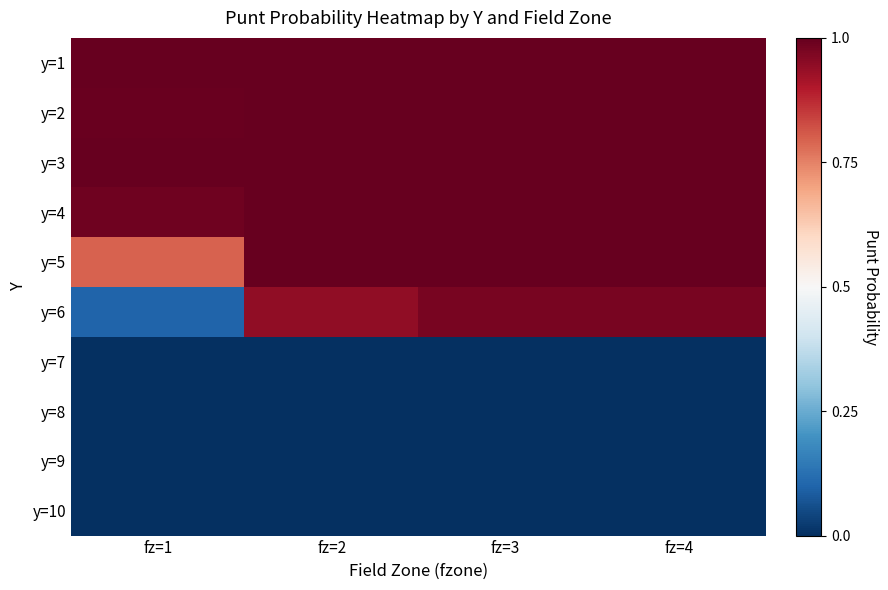

Reading right to left, what are all the values shown in this chart?

y=1: fz=4=1.0	fz=3=1.0	fz=2=1.0	fz=1=1.0
y=2: fz=4=1.0	fz=3=1.0	fz=2=1.0	fz=1=1.0
y=3: fz=4=1.0	fz=3=1.0	fz=2=1.0	fz=1=1.0
y=4: fz=4=1.0	fz=3=1.0	fz=2=1.0	fz=1=1.0
y=5: fz=4=1.0	fz=3=1.0	fz=2=1.0	fz=1=0.8
y=6: fz=4=1.0	fz=3=1.0	fz=2=0.9	fz=1=0.1
y=7: fz=4=0.0	fz=3=0.0	fz=2=0.0	fz=1=0.0
y=8: fz=4=0.0	fz=3=0.0	fz=2=0.0	fz=1=0.0
y=9: fz=4=0.0	fz=3=0.0	fz=2=0.0	fz=1=0.0
y=10: fz=4=0.0	fz=3=0.0	fz=2=0.0	fz=1=0.0